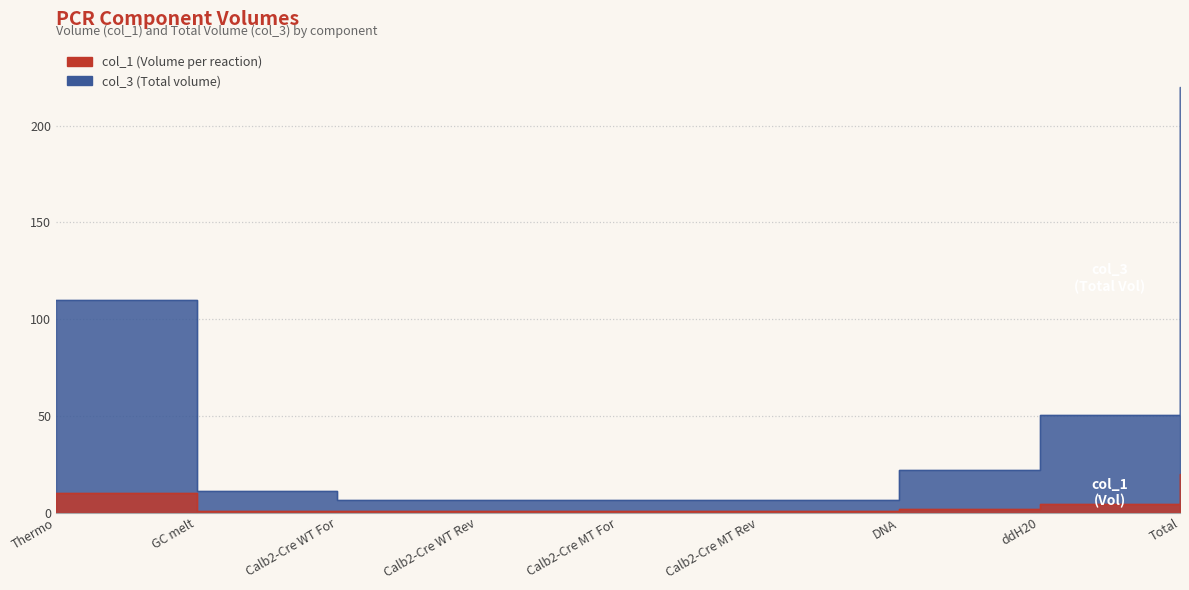

What is the maximum value shown in the chart?

220.0